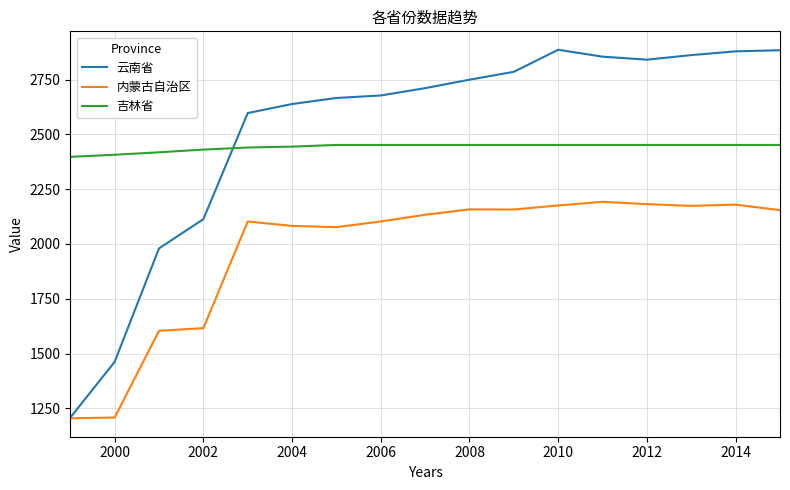

List the series in order of their peak value, lowest first.

内蒙古自治区, 吉林省, 云南省